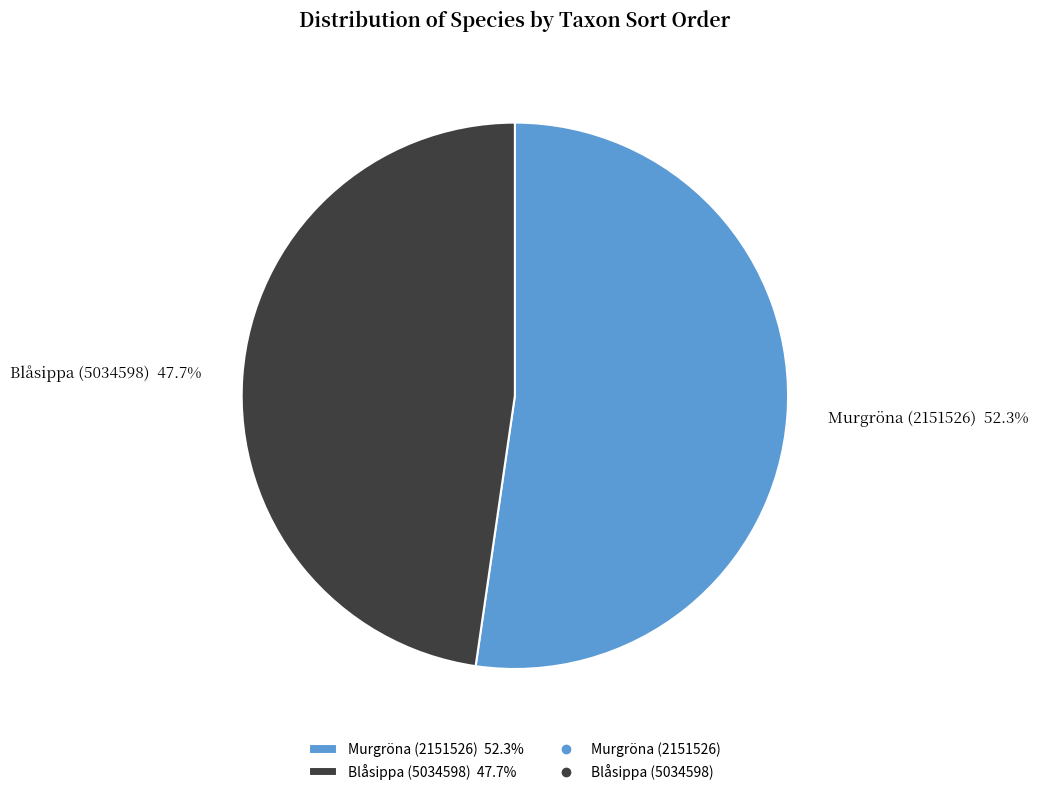

Does any single category account for the majority?

Yes